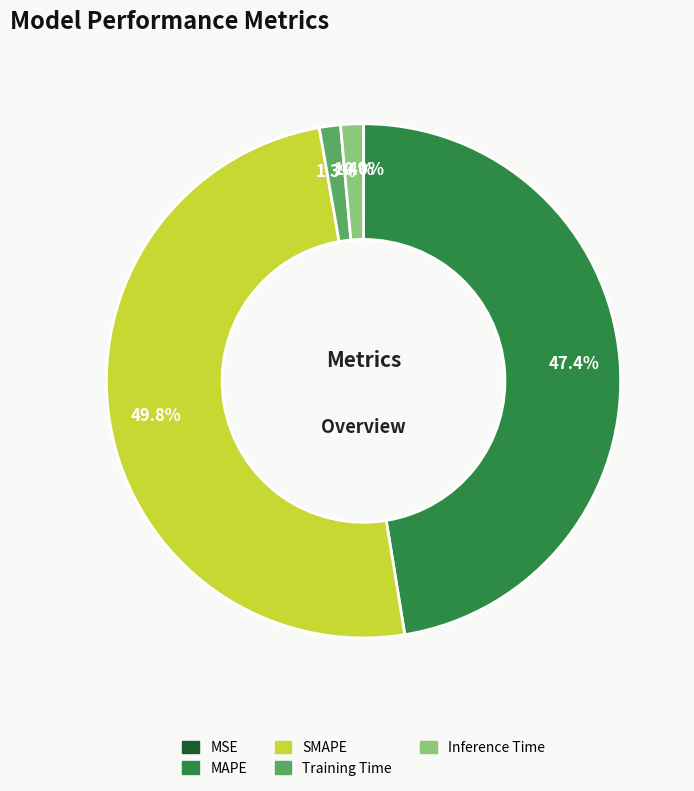

Is MAPE the majority of the pie?

No